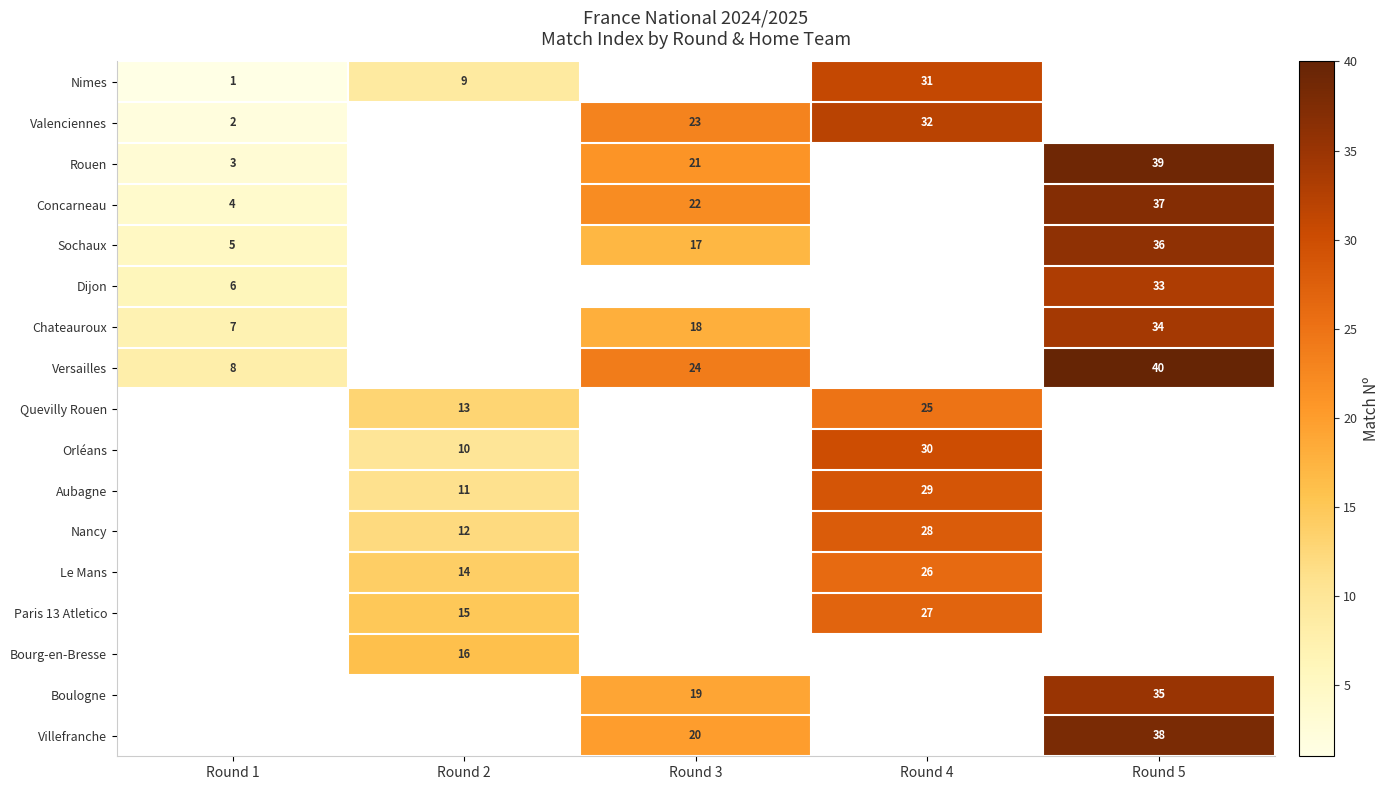

The value of Dijon at Round 1 is 6. True or false?

True